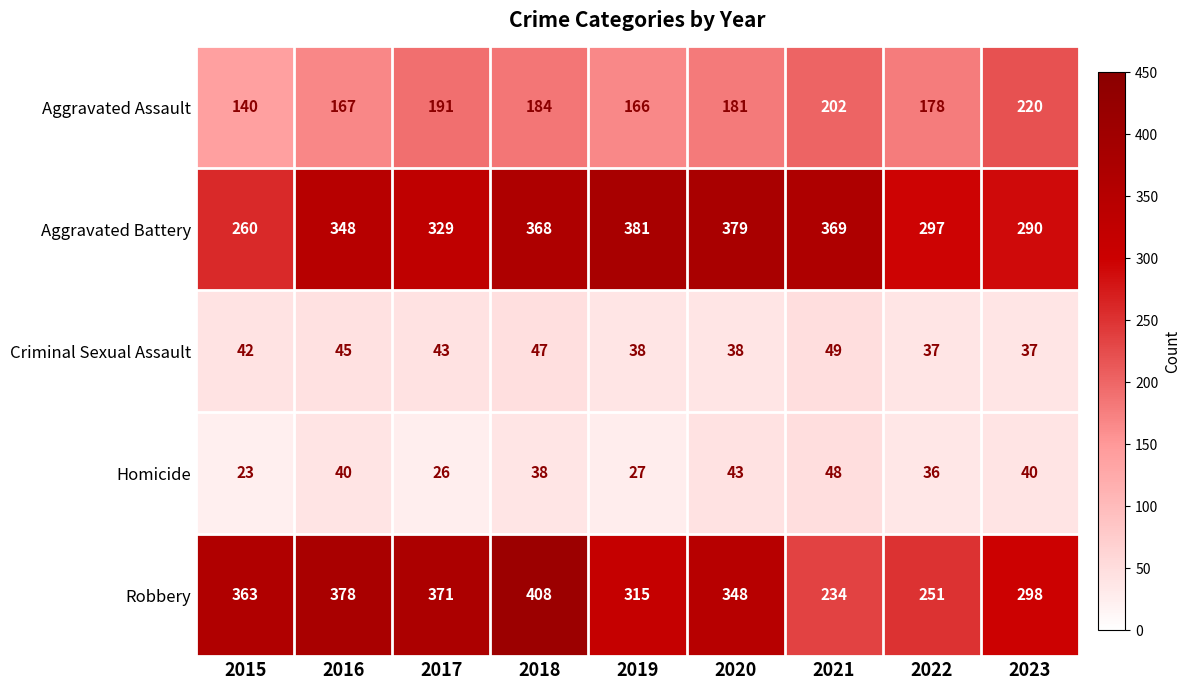

What is the difference between the second highest and minimum values in the Criminal Sexual Assault series?

10